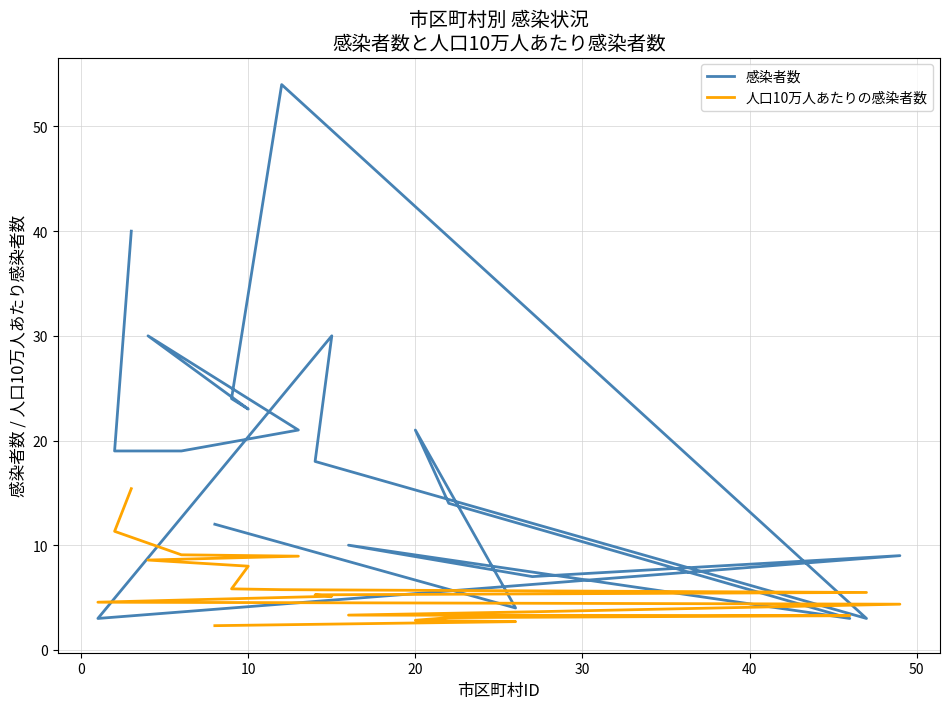

What is the label of the 15th point from the right?

10